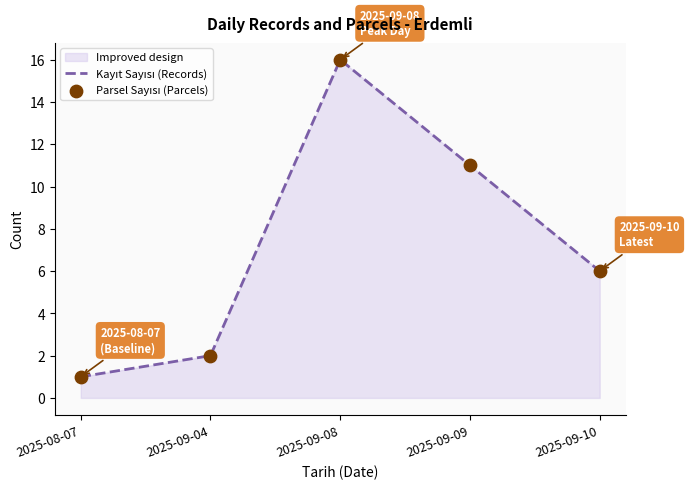

What is the total value across all series at 2025-09-04?

4